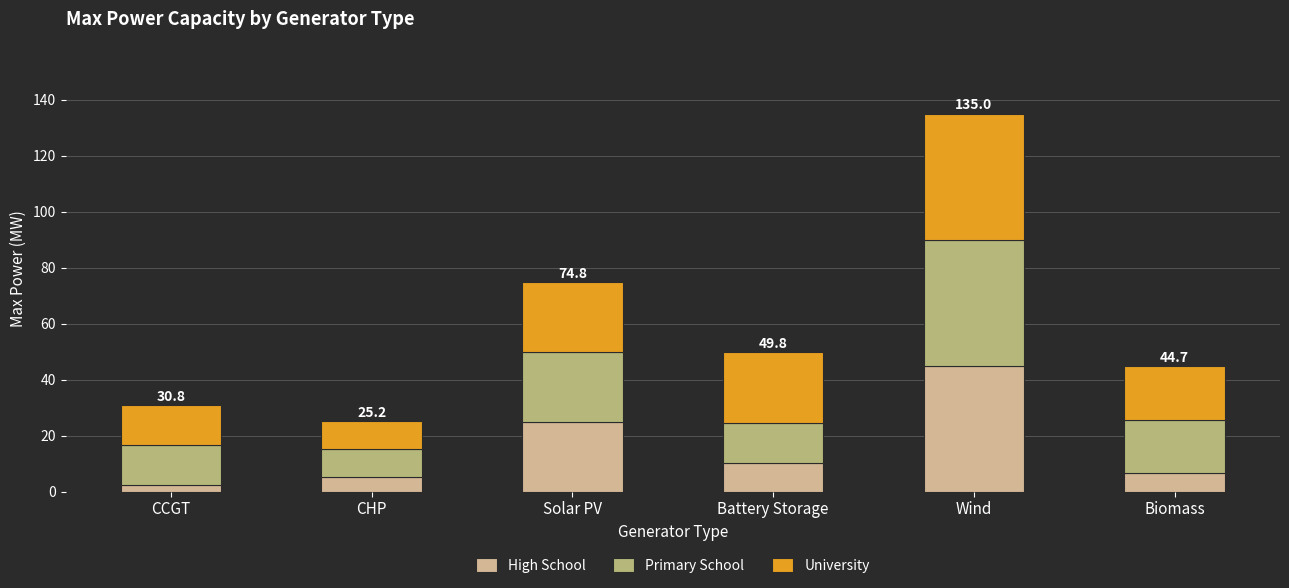

True or false: High School has a value of 44.9 at Solar PV.

False